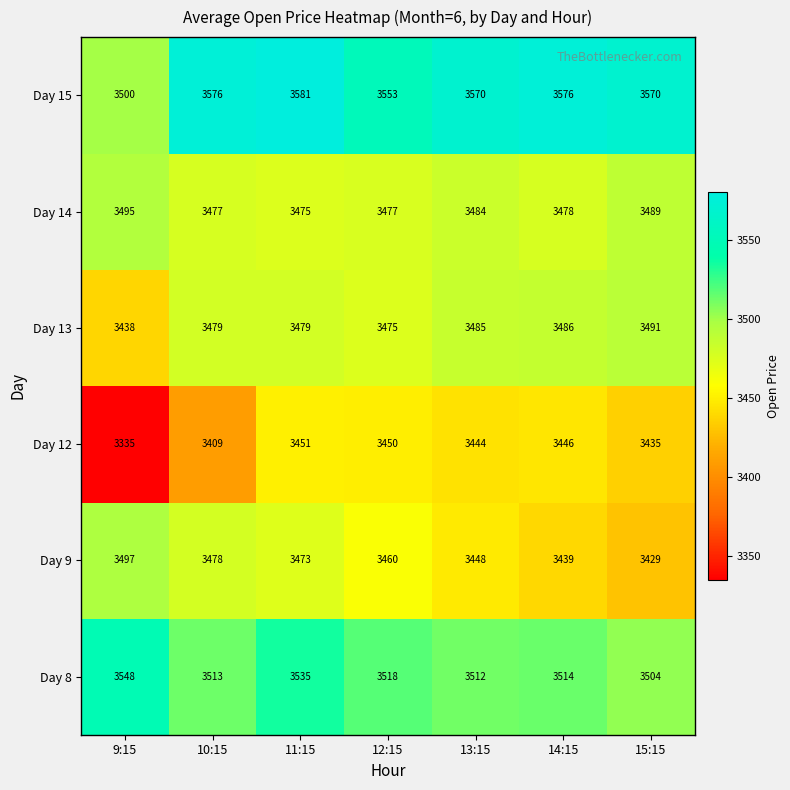

Which series has the widest spread of values?

Day 12